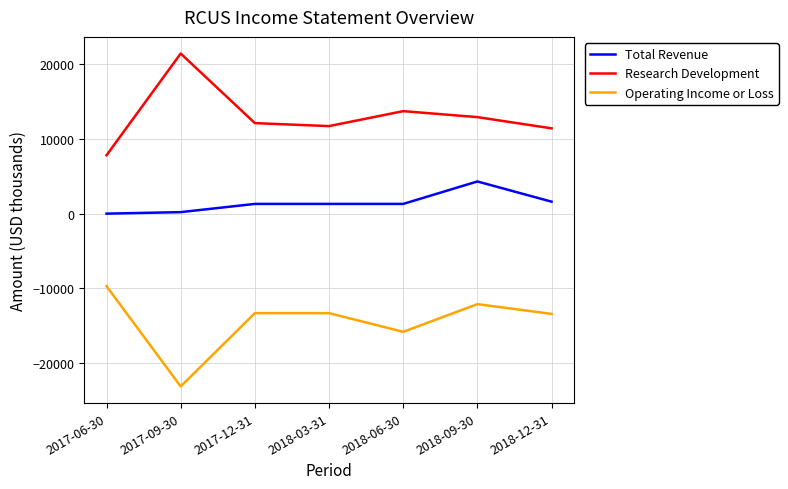

What is the difference between the maximum and minimum values in the Operating Income or Loss series?

13400